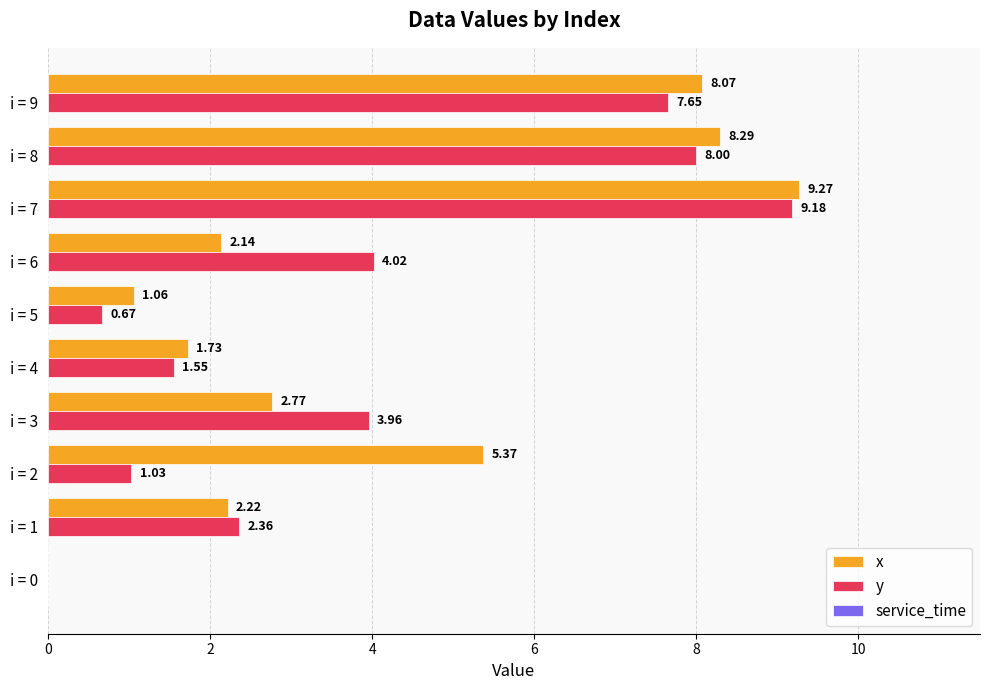

What is the sum of the y values at i = 2 and i = 1?

3.4